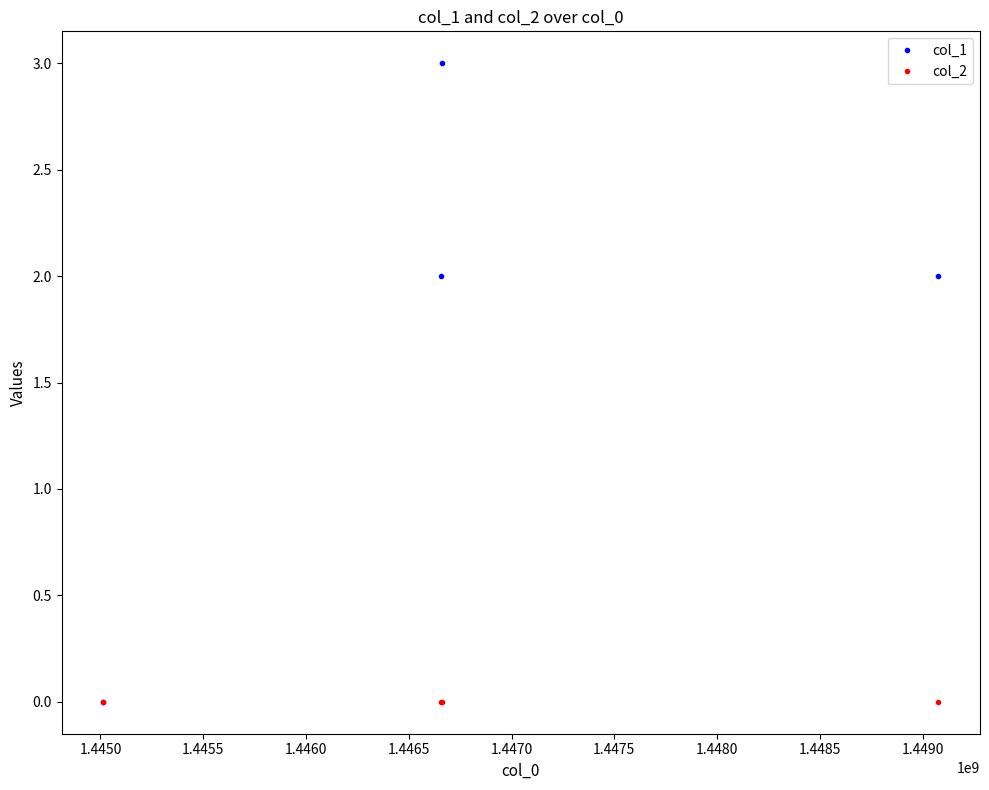

Reading right to left, list all the values displayed in this chart.

col_1: 2	3	2	0
col_2: 0	0	0	0